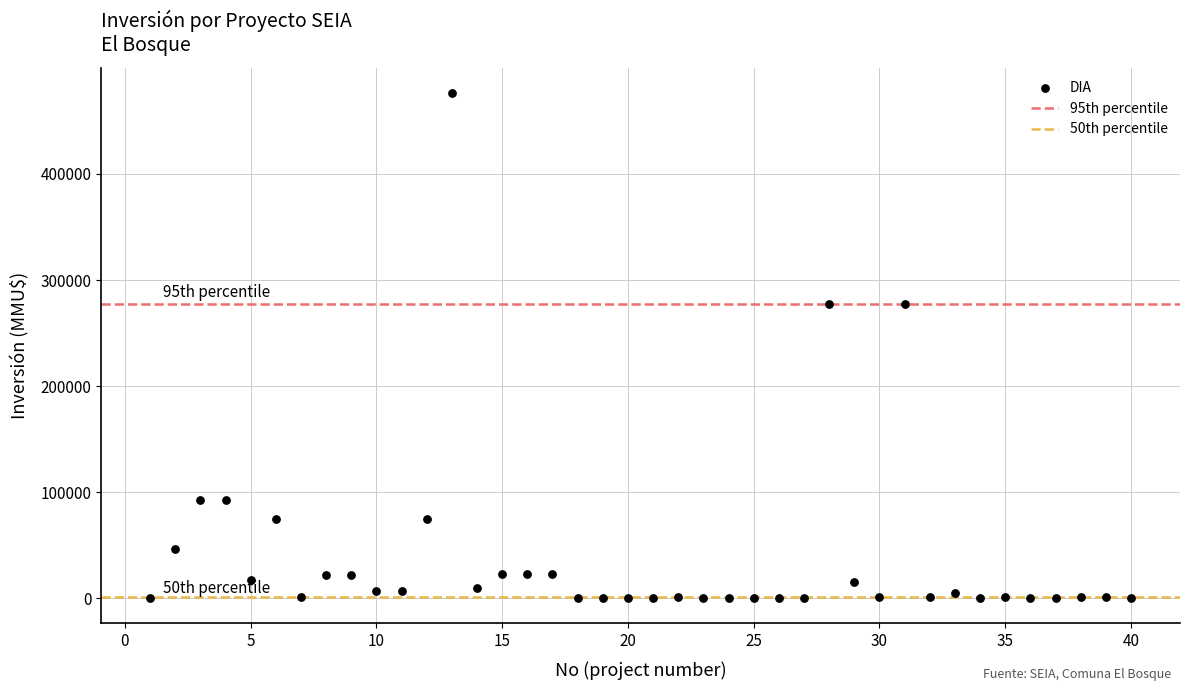

What is the range of X values (max minus min)?

39